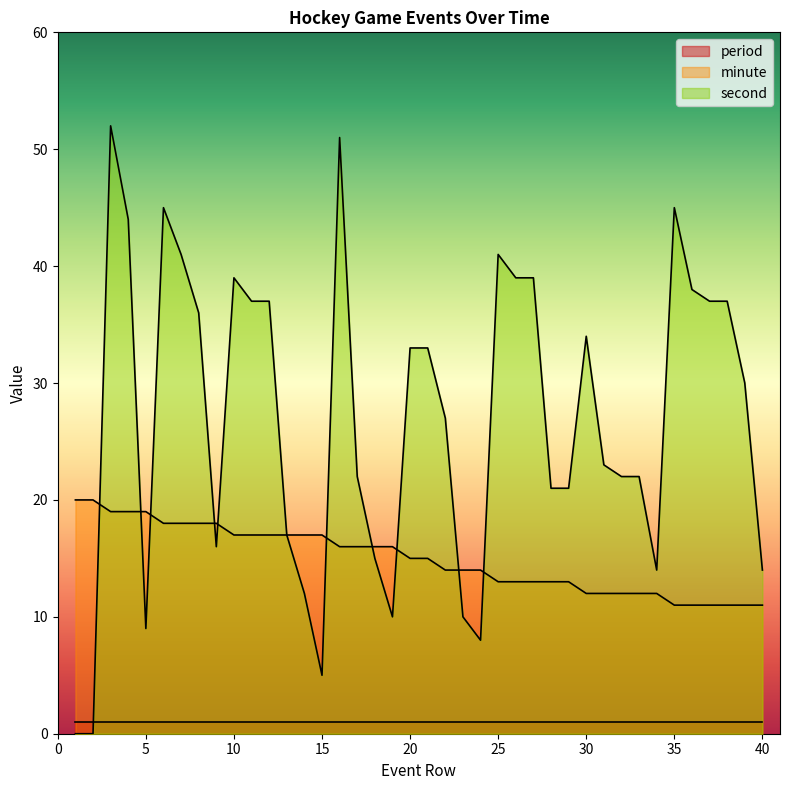

What is the sum of the second values at 6 and 7?

86